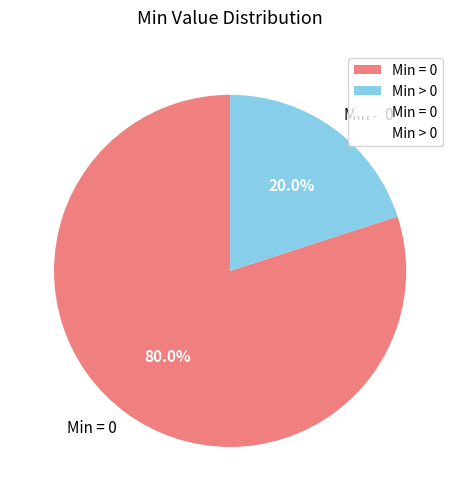

What is the ratio of the value at Min = 0 to the value at Min > 0?

4.0